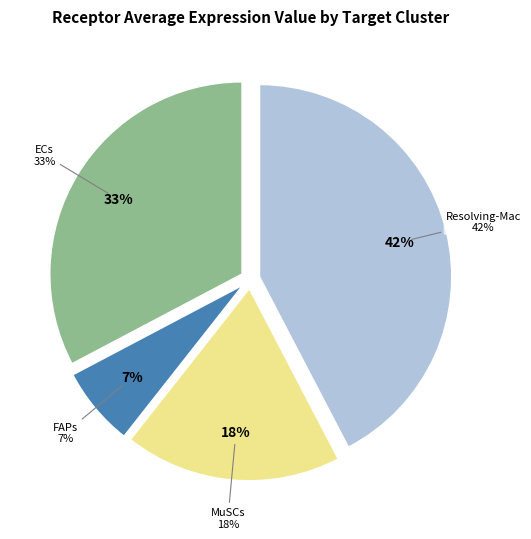

Is the sum of MuSCs and FAPs greater than half?

No